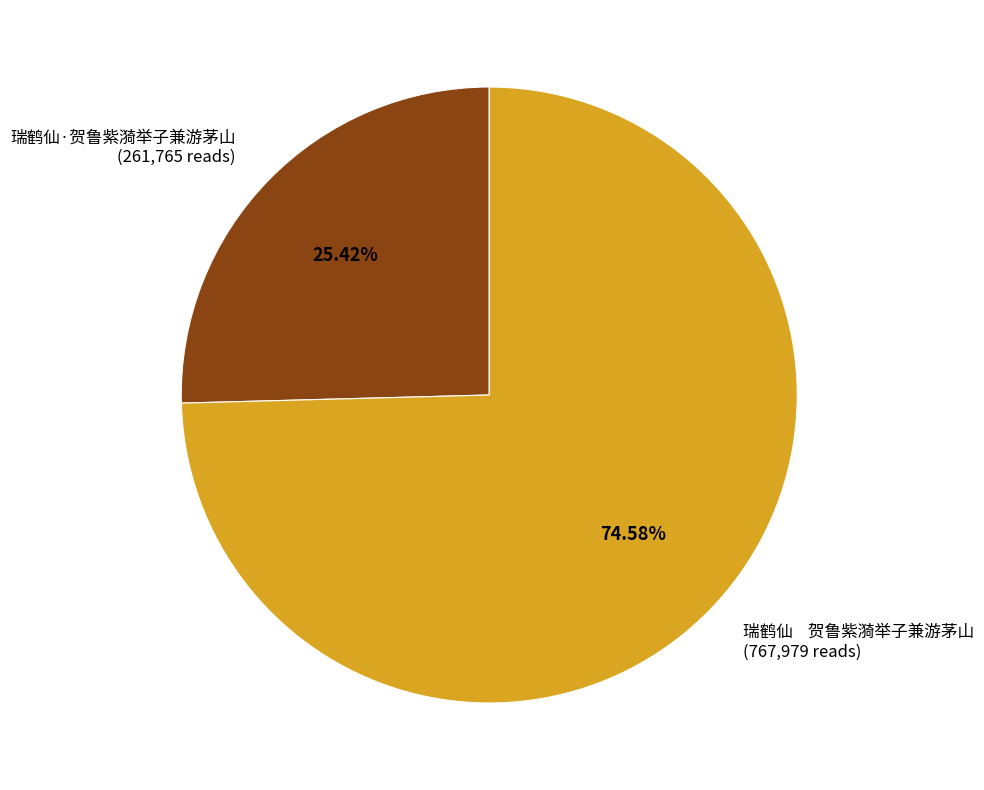

Which has a higher value, 瑞鹤仙·贺鲁紫漪举子兼游茅山 (261,765 reads) or 瑞鹤仙 贺鲁紫漪举子兼游茅山 (767,979 reads)?

瑞鹤仙 贺鲁紫漪举子兼游茅山 (767,979 reads)